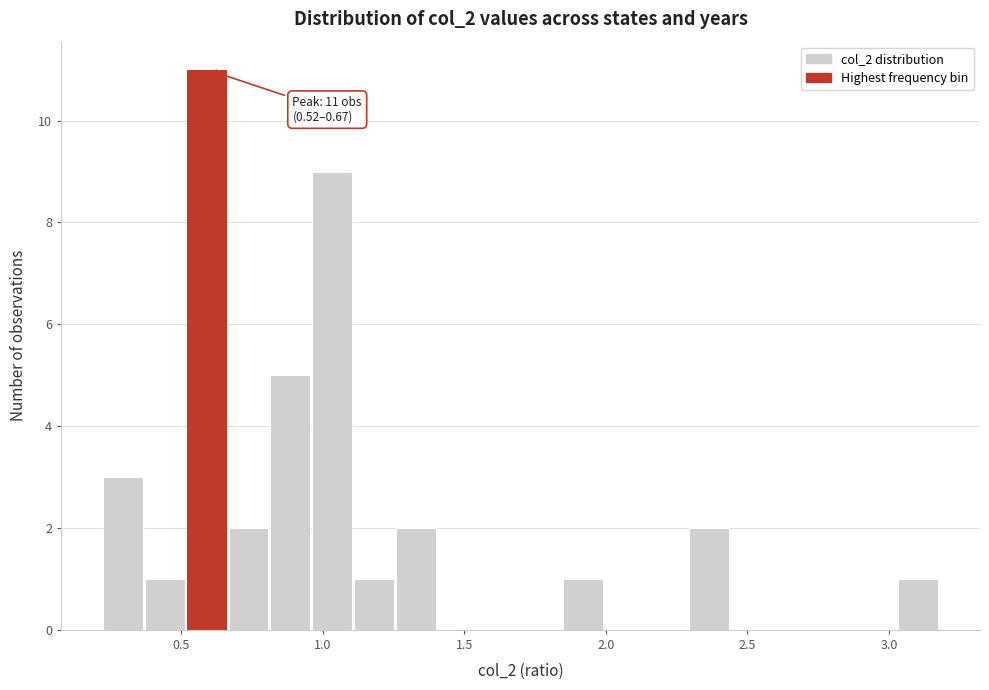

Around what value on the x-axis is the tallest bar? Give the approximate position of its centre, as read against the axis.

0.60